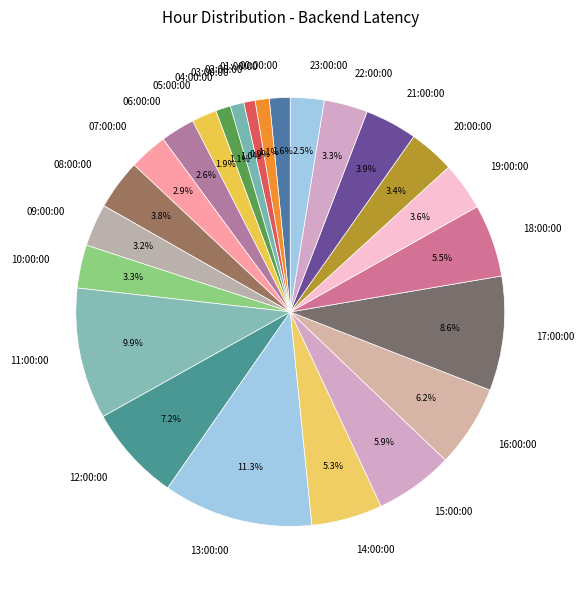

Is it true that 13:00:00 is 21% of the pie?

False